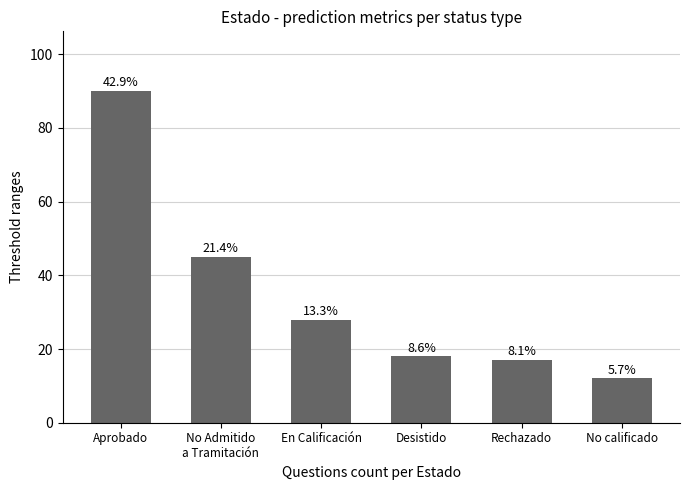

Where does the data first go above 28?

Aprobado